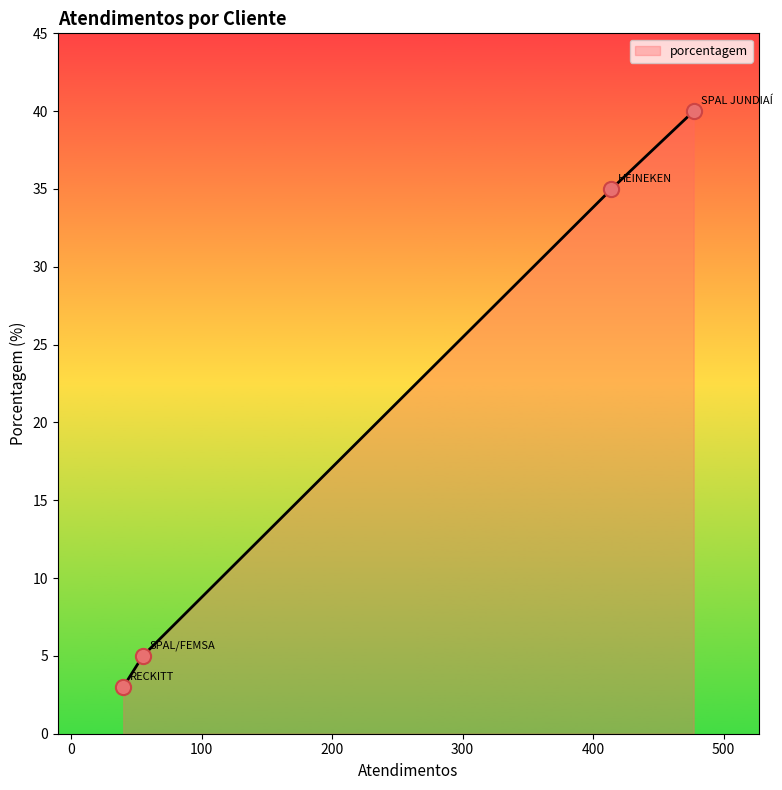

What is the lowest value of the porcentagem series?

3.0